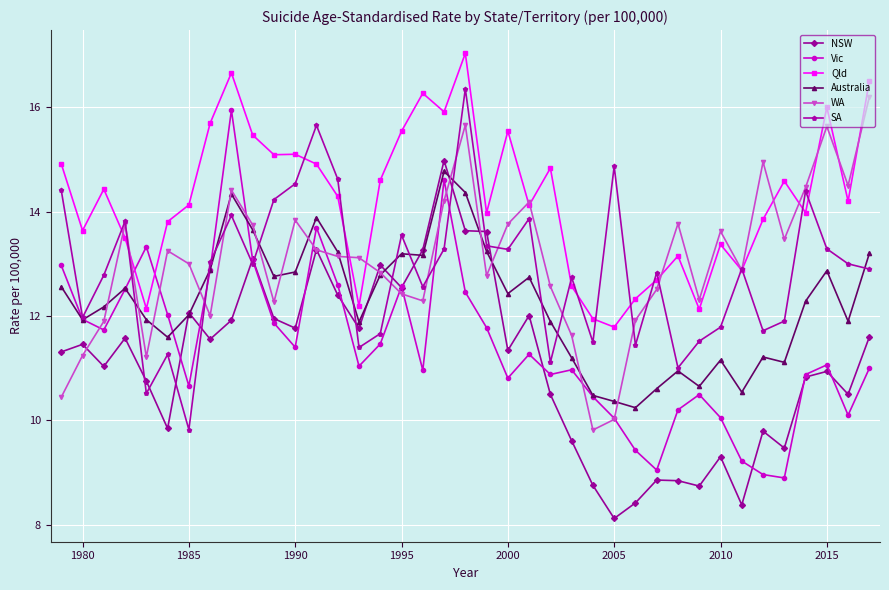

True or false: Vic has more than 1 points higher than both neighbors.

True